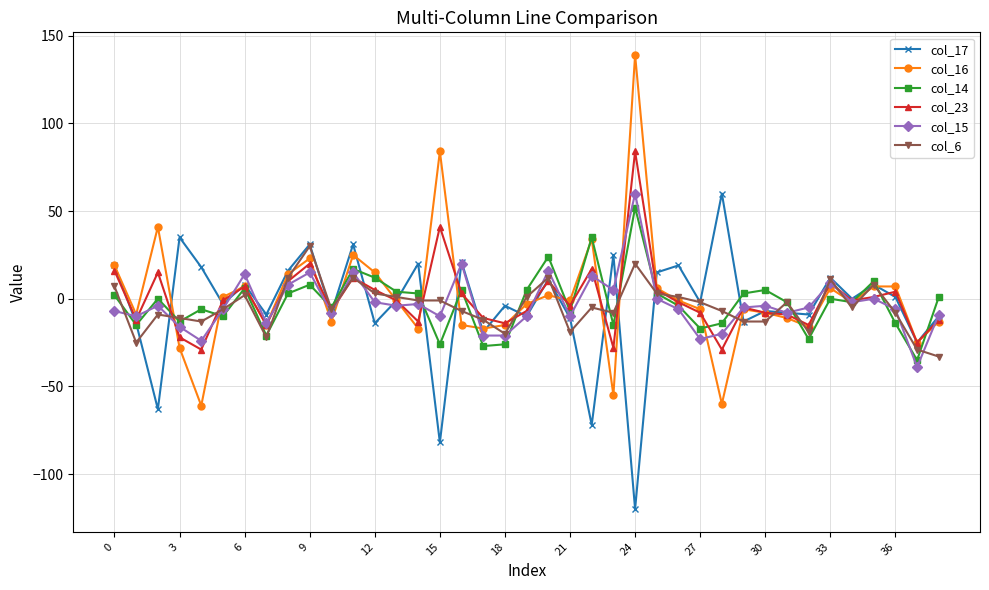

How many distinct data groups are displayed?

6